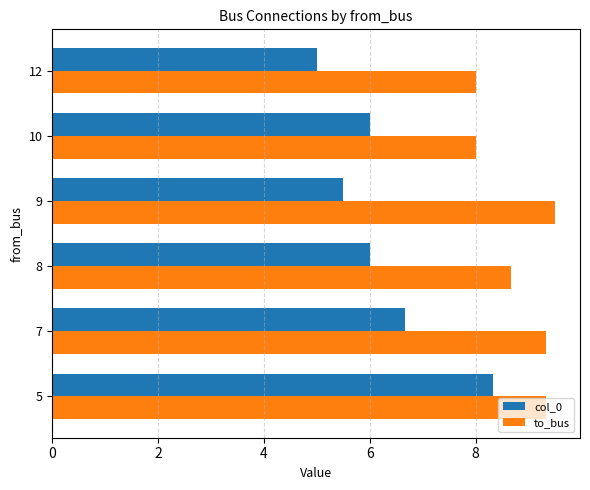

Which series has the widest spread of values?

col_0